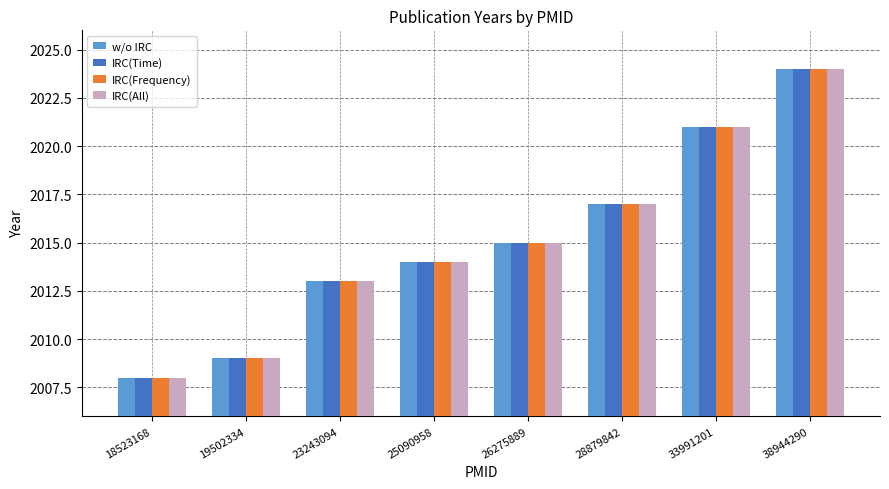

Rank the categories by IRC(All) value from lowest to highest.

18523168, 19502334, 23243094, 25090958, 26275889, 28879842, 33991201, 38944290